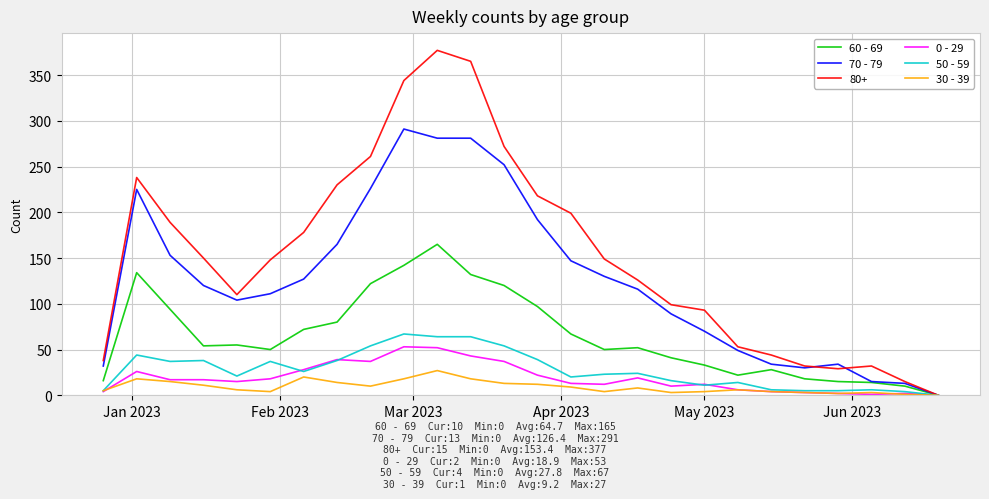

What is the greatest value displayed?

377